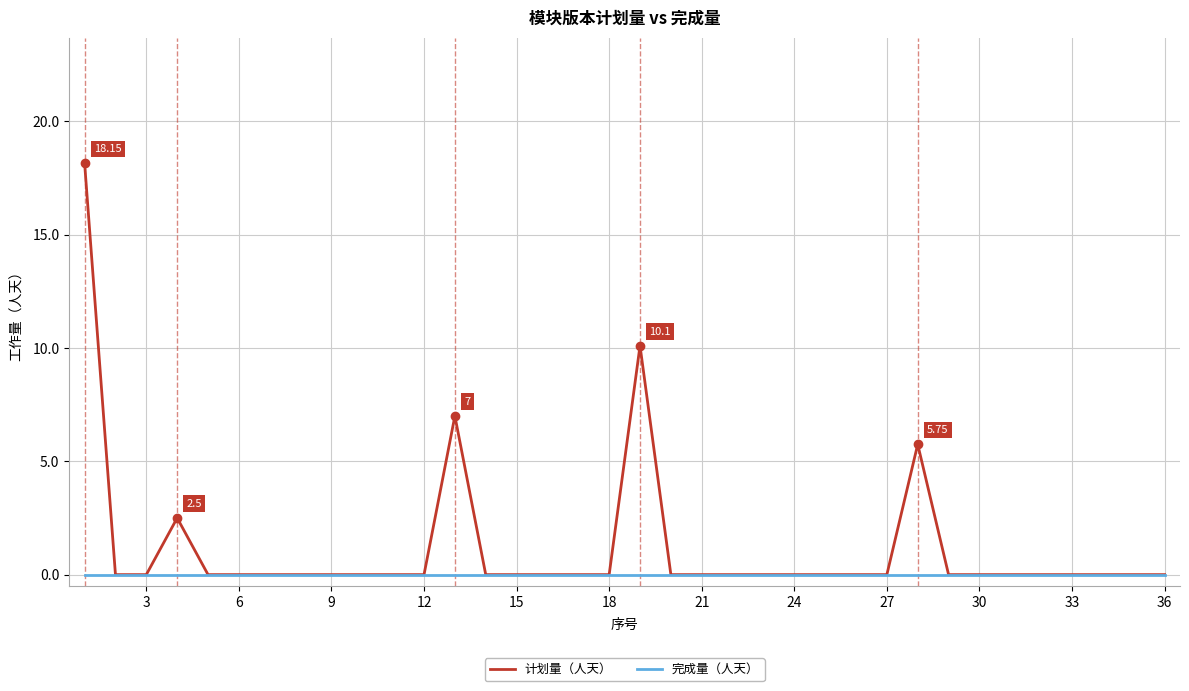

Which series has the largest total across all categories?

计划量（人天）